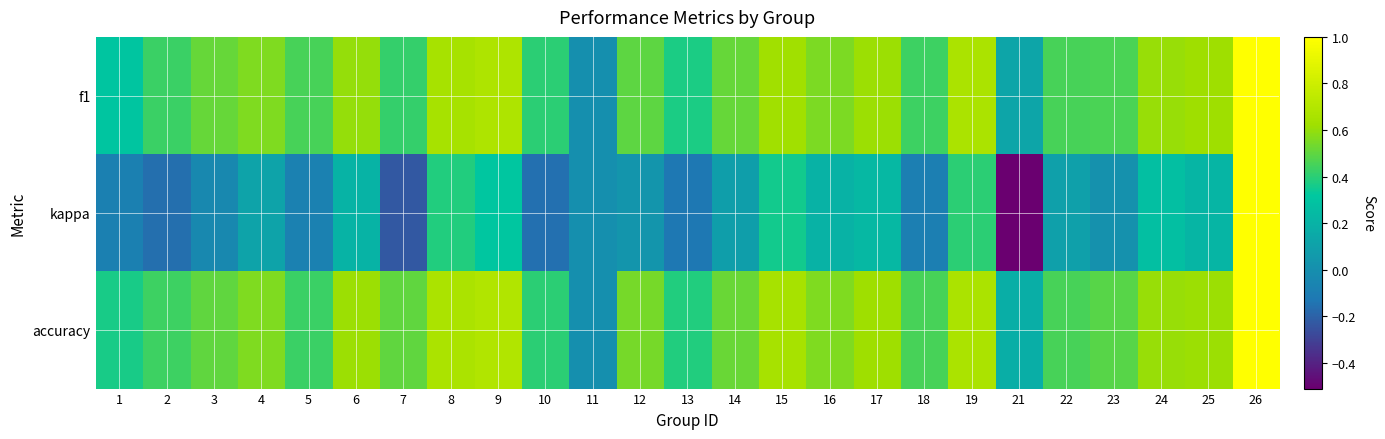

Count the number of categories in the chart.

25